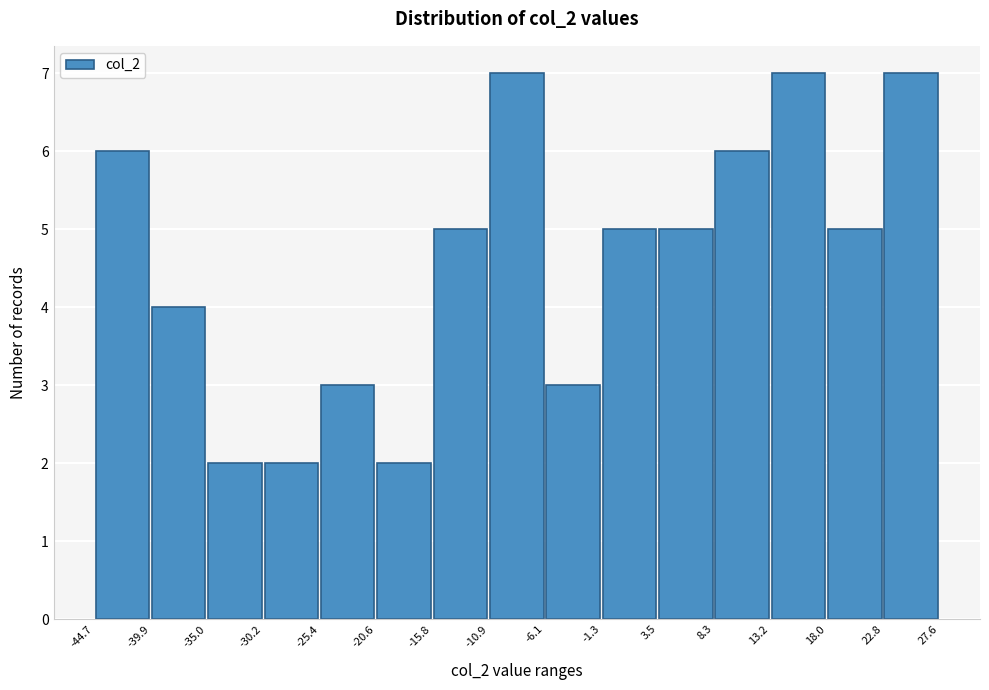

Reading left to right, list every bar in this chart as the range it spans on the x-axis followed by its height. The values are not printed on the chart, so give them approximately, as read against the axis.

-44.7 to -39.9: 6
-39.9 to -35.0: 4
-35.0 to -30.2: 2
-30.2 to -25.4: 2
-25.4 to -20.6: 3
-20.6 to -15.8: 2
-15.8 to -10.9: 5
-10.9 to -6.1: 7
-6.1 to -1.3: 3
-1.3 to 3.5: 5
3.5 to 8.3: 5
8.3 to 13.2: 6
13.2 to 18.0: 7
18.0 to 22.8: 5
22.8 to 27.6: 7